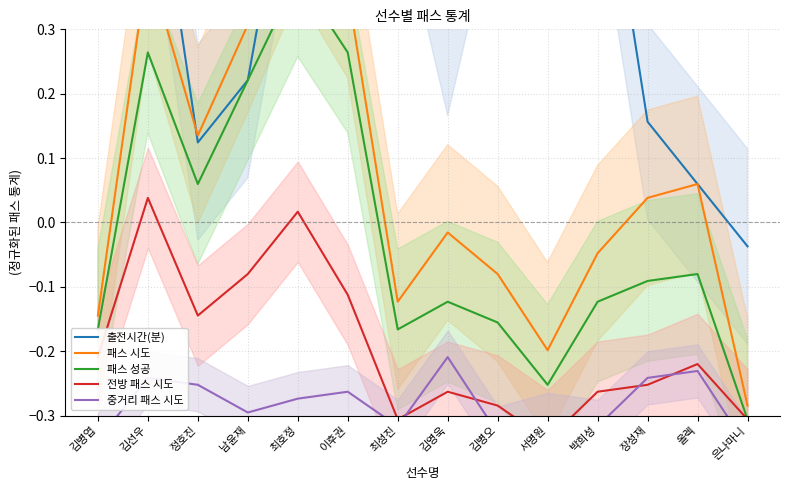

Count the number of data series in this chart.

5